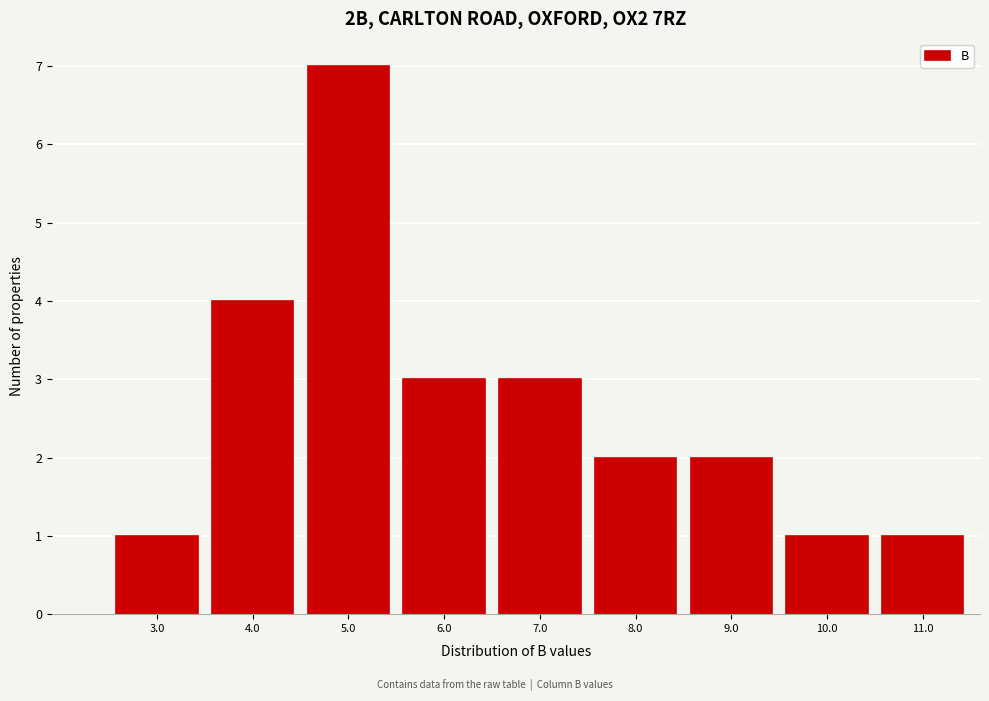

Reading right to left, list all the values displayed in this chart.

1	1	2	2	3	3	7	4	1